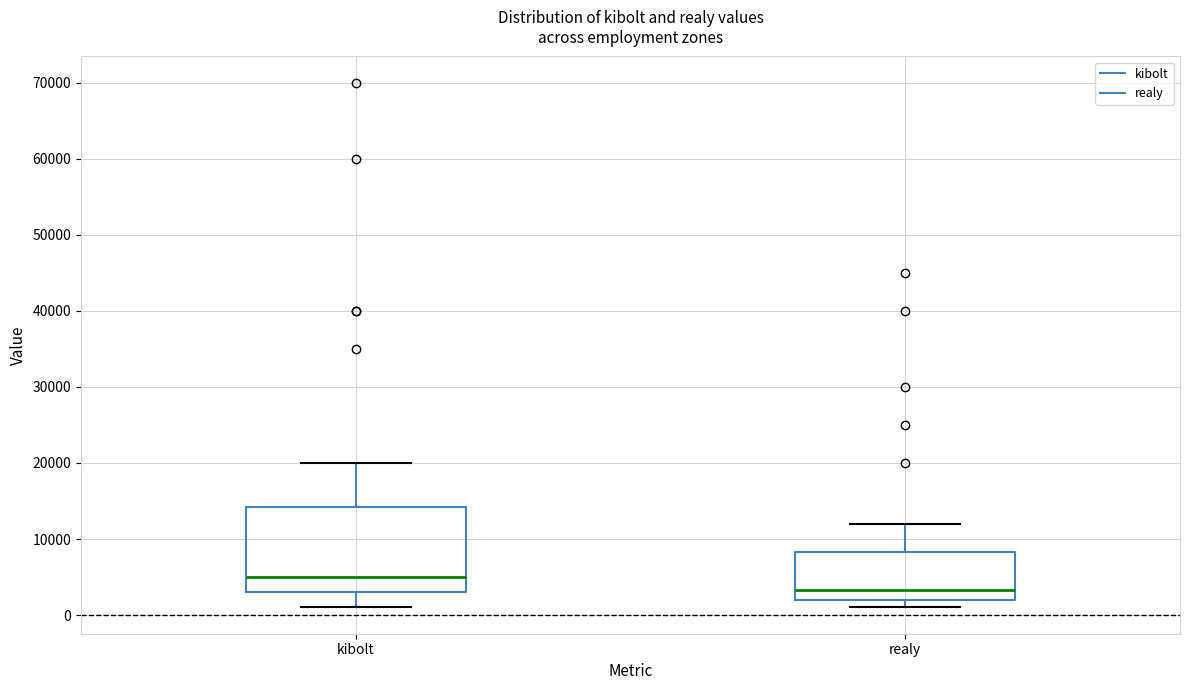

Which box's median line is the lowest?

realy